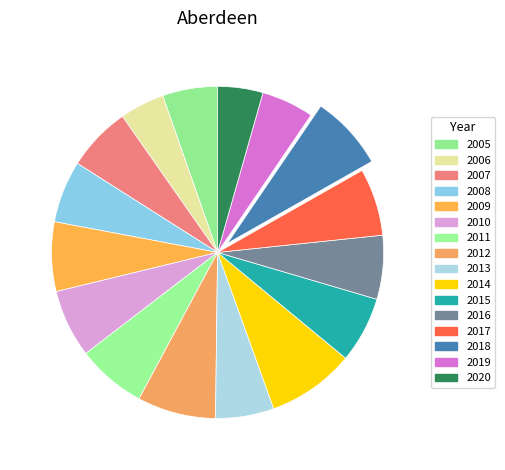

Count the number of slices in the pie.

16